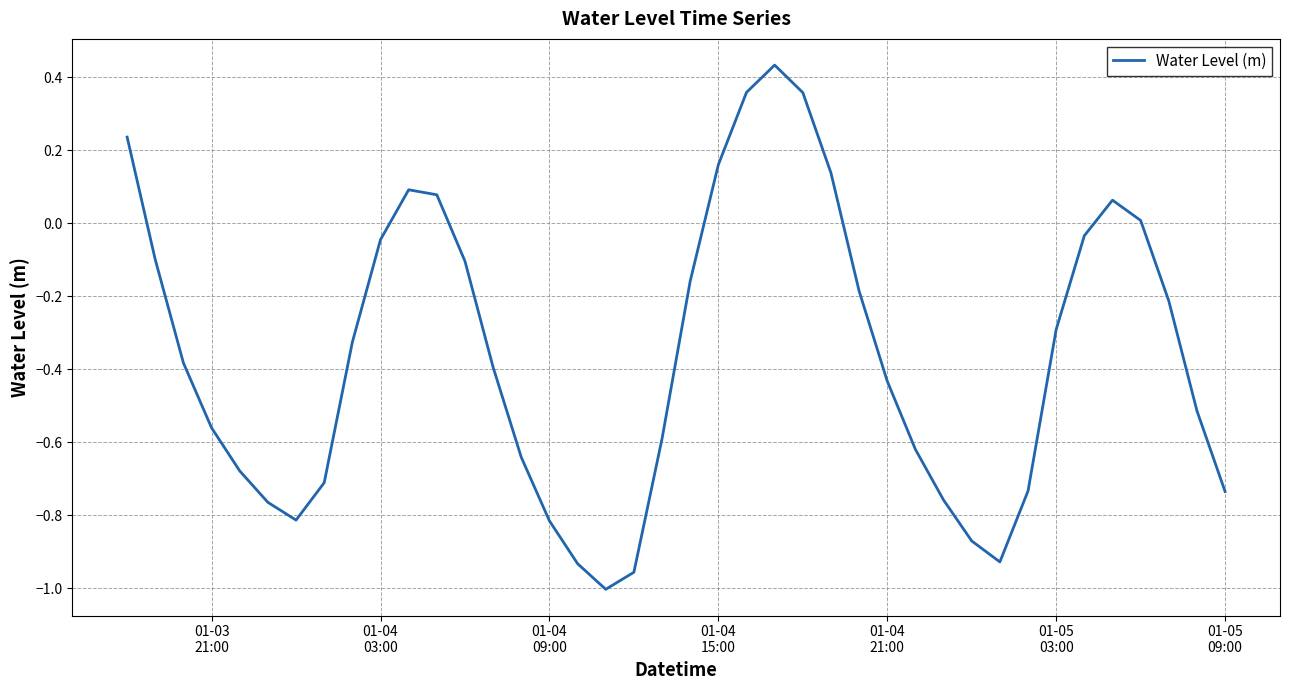

How many values exceed 0?

10